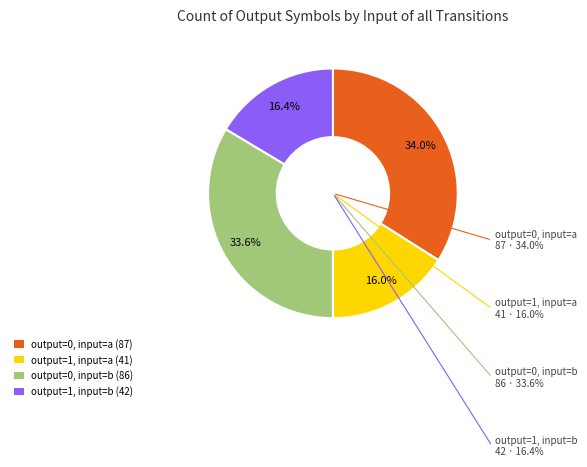

To the nearest percent, what percentage of the pie is output=0, input=b?

34%